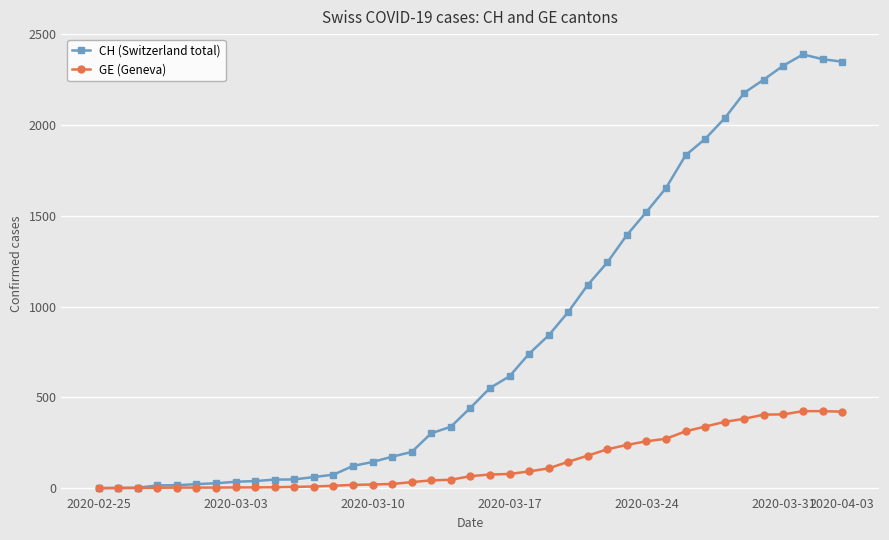

What is the difference between the maximum and minimum values in the CH (Switzerland total) series?

2388